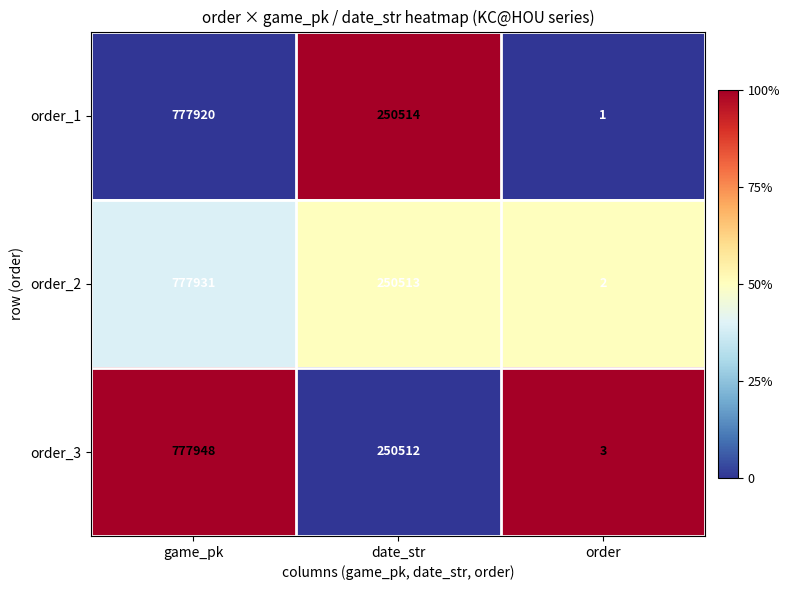

At which category does the chart reach its minimum across all series?

order